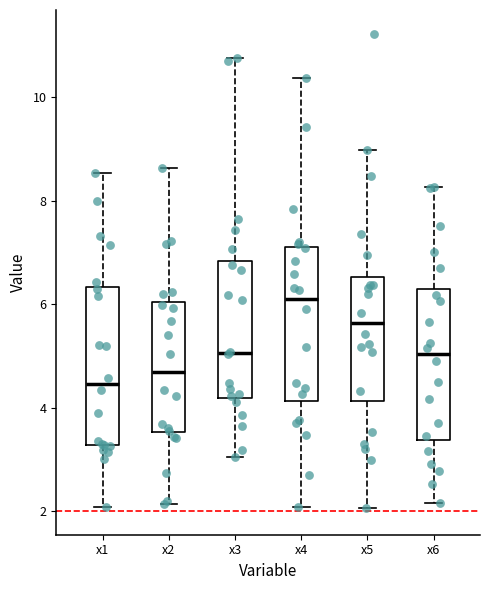

Where does the lower whisker of the box for x1 end on the y-axis? The values are not printed on the chart, so give them approximately, as read against the axis.

2.0